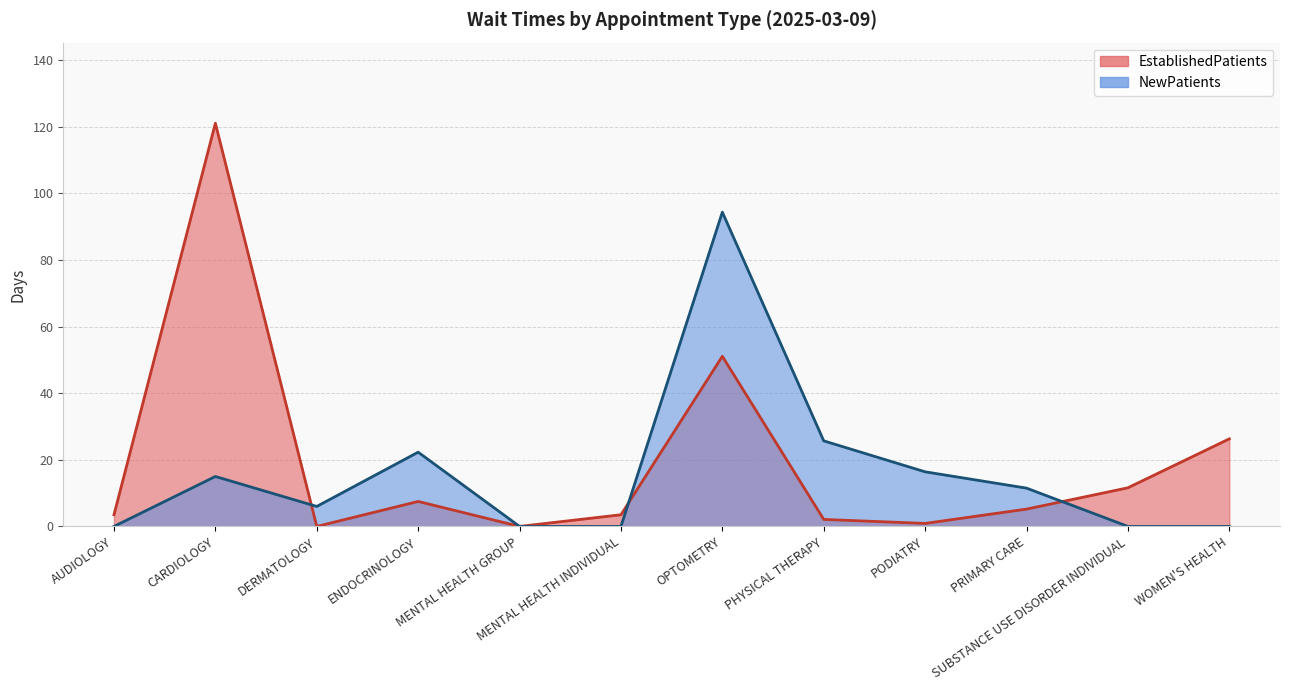

Reading left to right, list all the values displayed in this chart.

EstablishedPatients: 3.5	121.1	0.0	7.5	0.0	3.5	51.1	2.1	0.9	5.2	11.6	26.3
NewPatients: 0.0	15.0	6.0	22.3	0.0	0.0	94.4	25.7	16.4	11.5	0.0	0.0